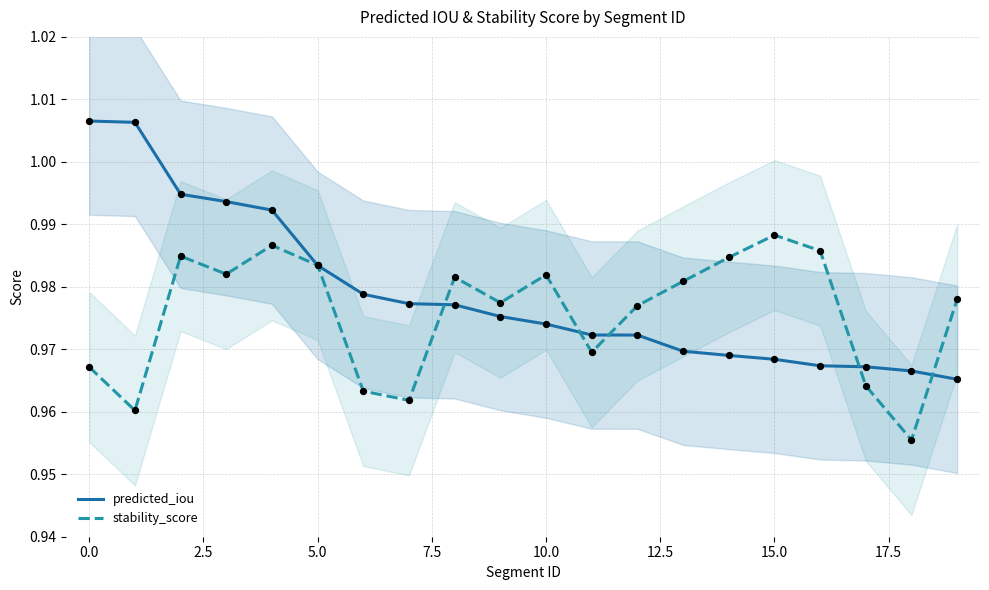

The value of stability_score at 0.0 is 1.4. True or false?

False